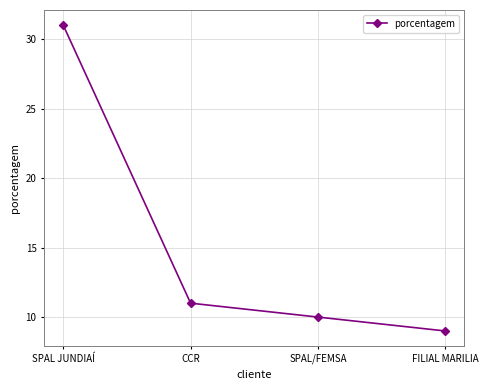

Which has a higher value, FILIAL MARILIA or SPAL/FEMSA?

SPAL/FEMSA